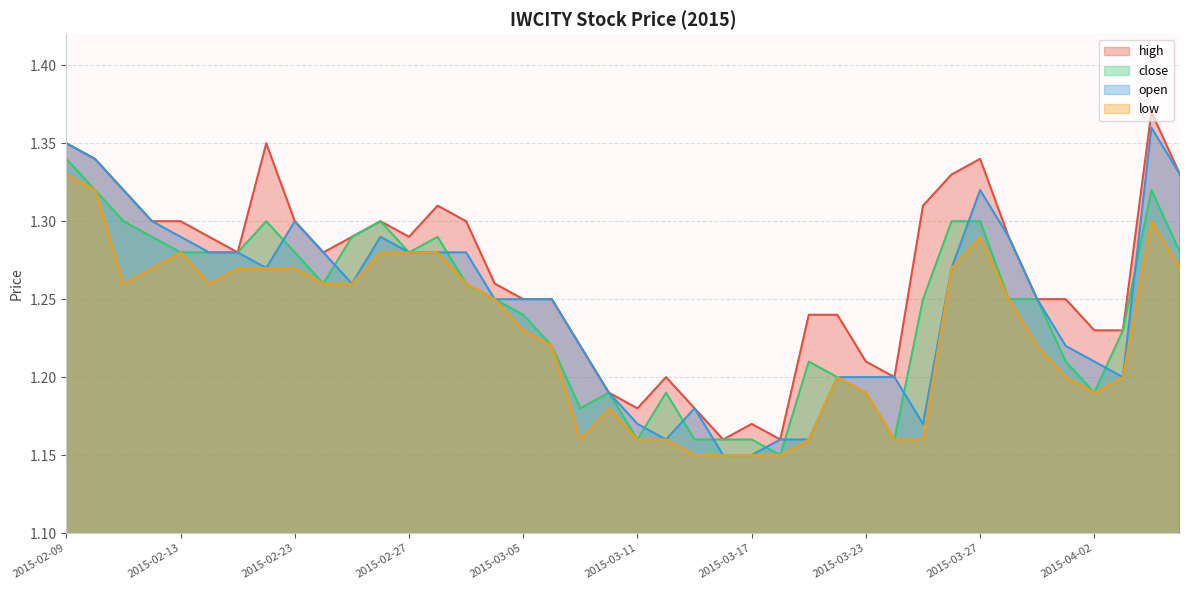

At 2015-02-09, list the series in order from largest to smallest.

high, open, close, low